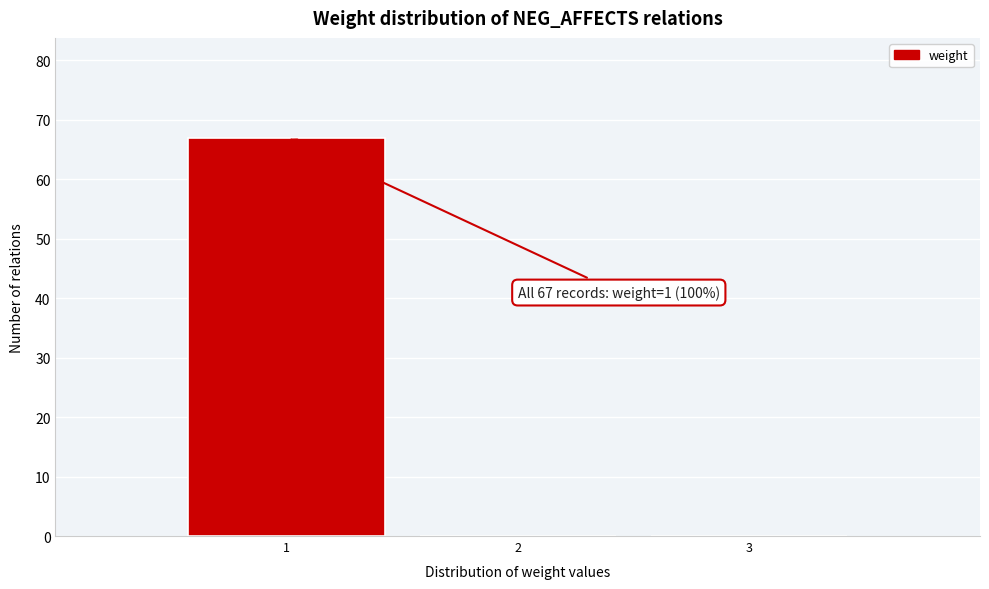

Which range on the x-axis has the tallest bar?

0.5 to 1.5